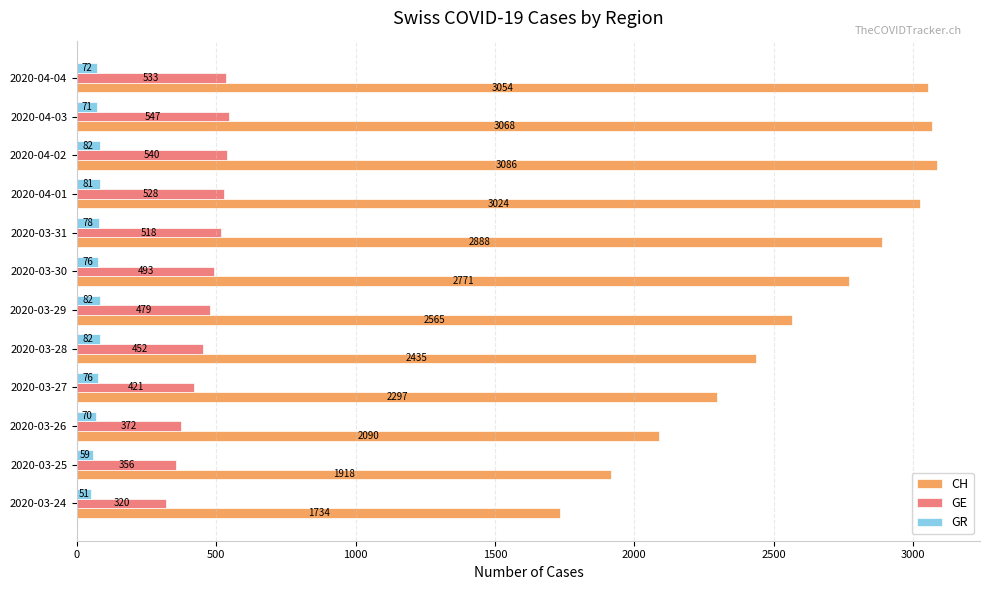

Where is CH nearest to the value 2410?

2020-03-28